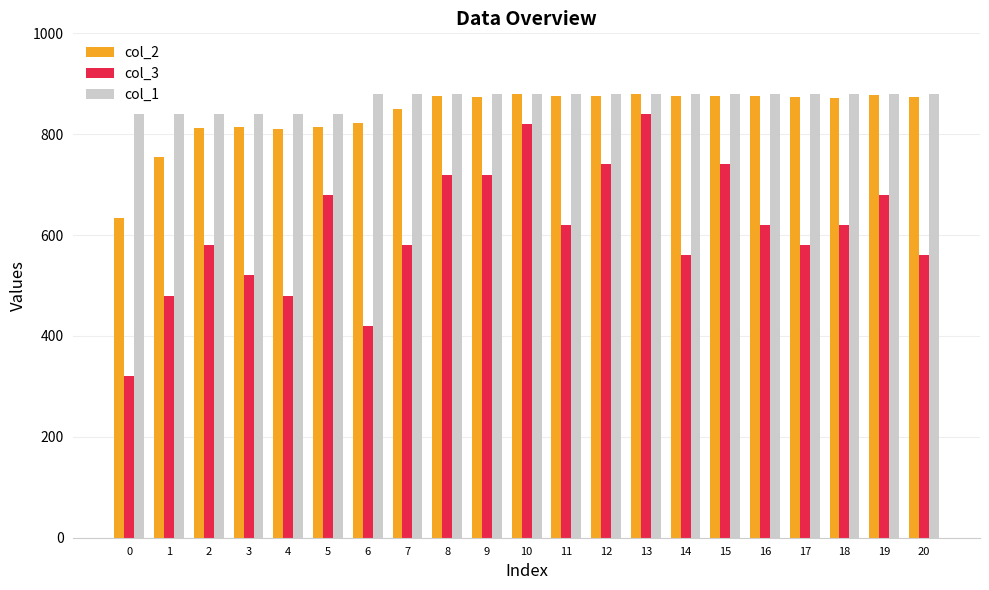

Which series has the widest spread of values?

col_3